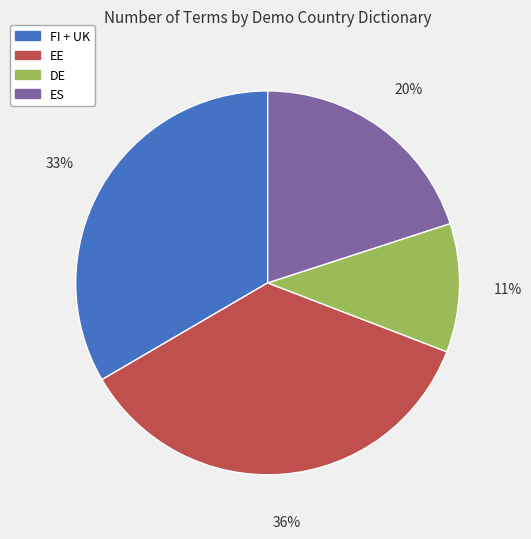

How many slices are in this pie chart?

4